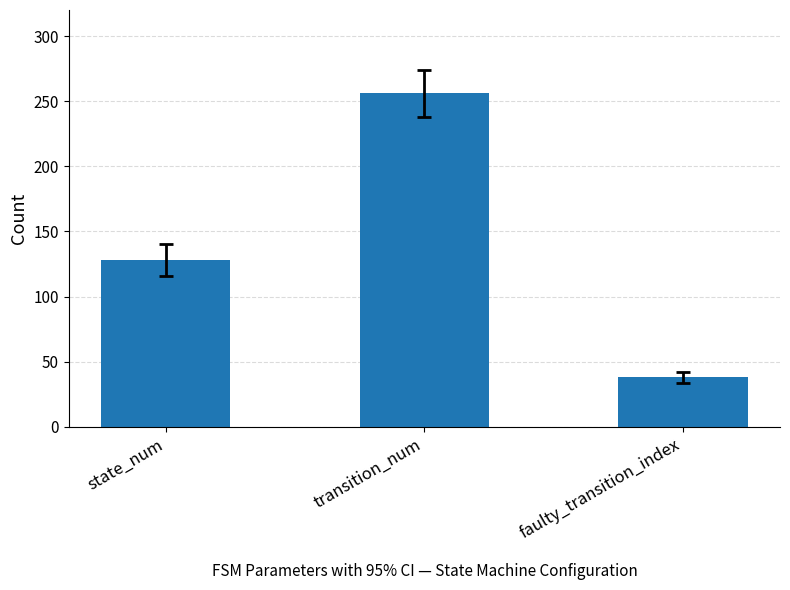

Rank the categories by value from lowest to highest.

faulty_transition_index, state_num, transition_num